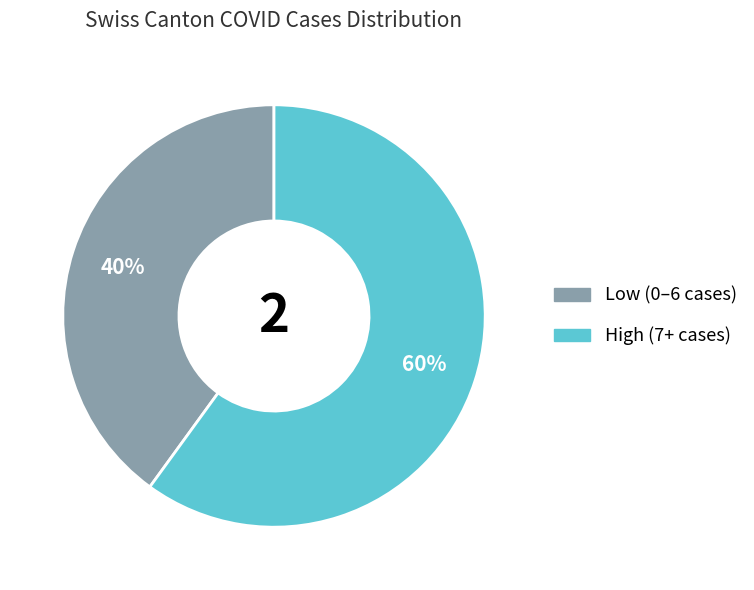

Is there a majority slice in this chart?

Yes